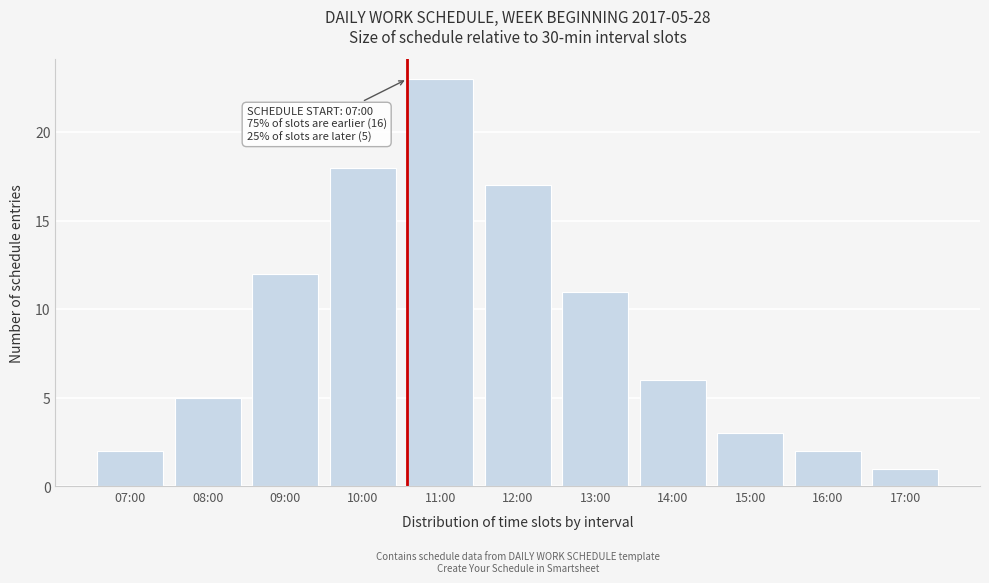

Reading left to right, what are all the values shown in this chart?

07:00=2	08:00=5	09:00=12	10:00=18	11:00=23	12:00=17	13:00=11	14:00=6	15:00=3	16:00=2	17:00=1